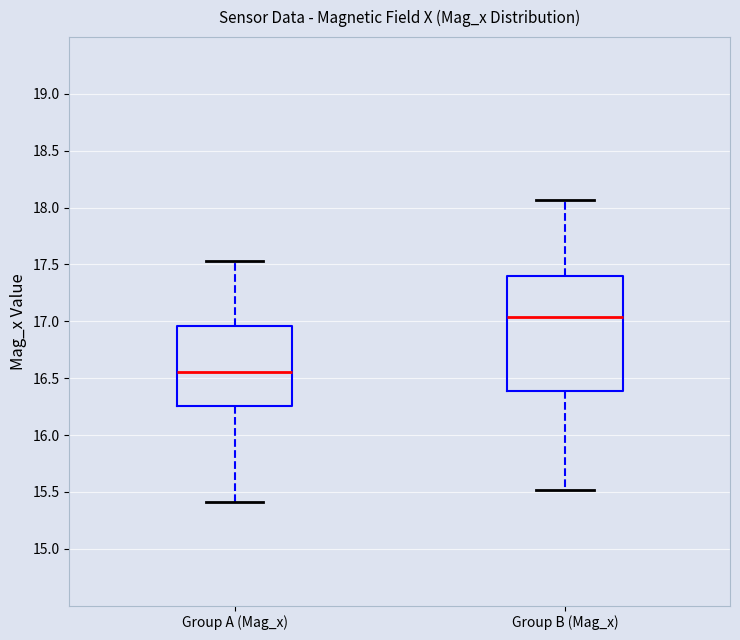

Reading left to right, read every box against the y-axis: the position of its median line, the range the box covers, and the ends of its whiskers. The values are not printed on the chart, so give them approximately, as read against the axis.

Group A (Mag_x): median 16.55, box 16.25 to 16.95, whiskers 15.40 to 17.55
Group B (Mag_x): median 17.05, box 16.40 to 17.40, whiskers 15.50 to 18.05